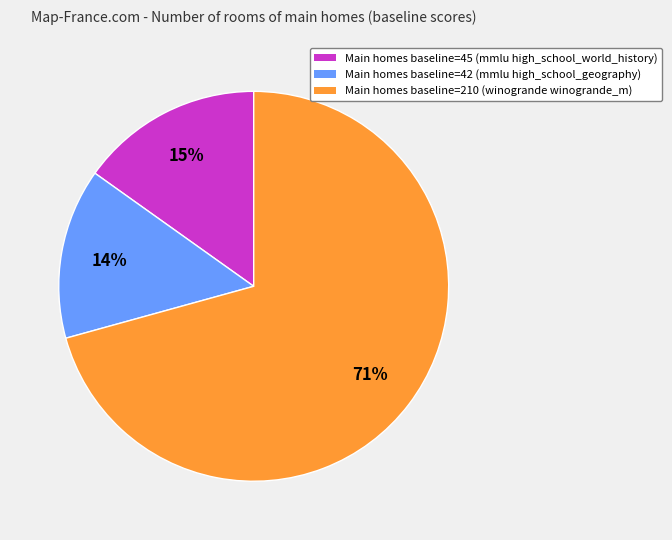

To the nearest percent, what portion does Main homes baseline=210 (winogrande winogrande_m) represent?

71%